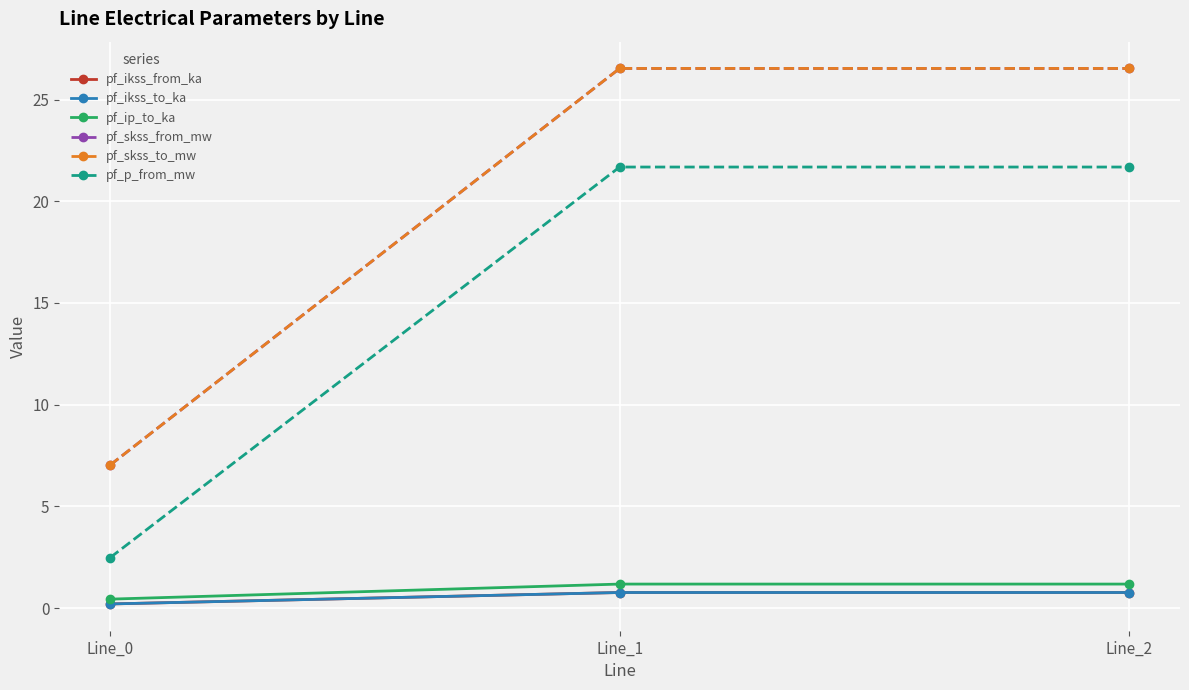

Where is pf_skss_from_mw nearest to the value 16?

Line_0